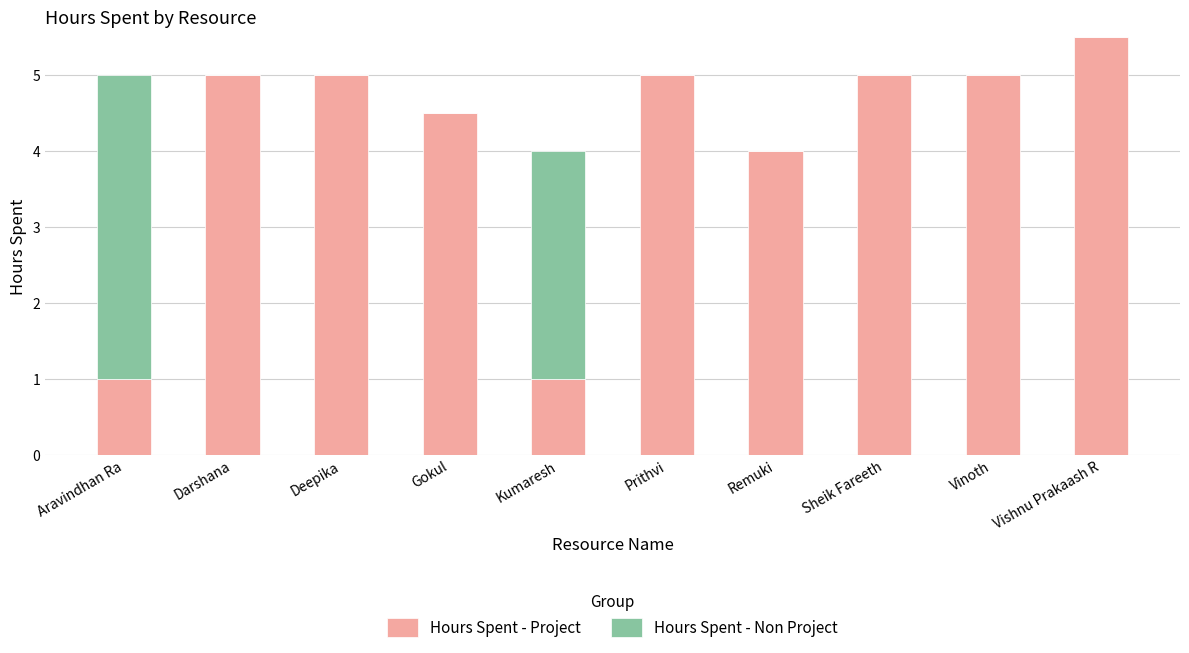

Which category has the highest value in the Hours Spent - Project series?

Vishnu Prakaash R